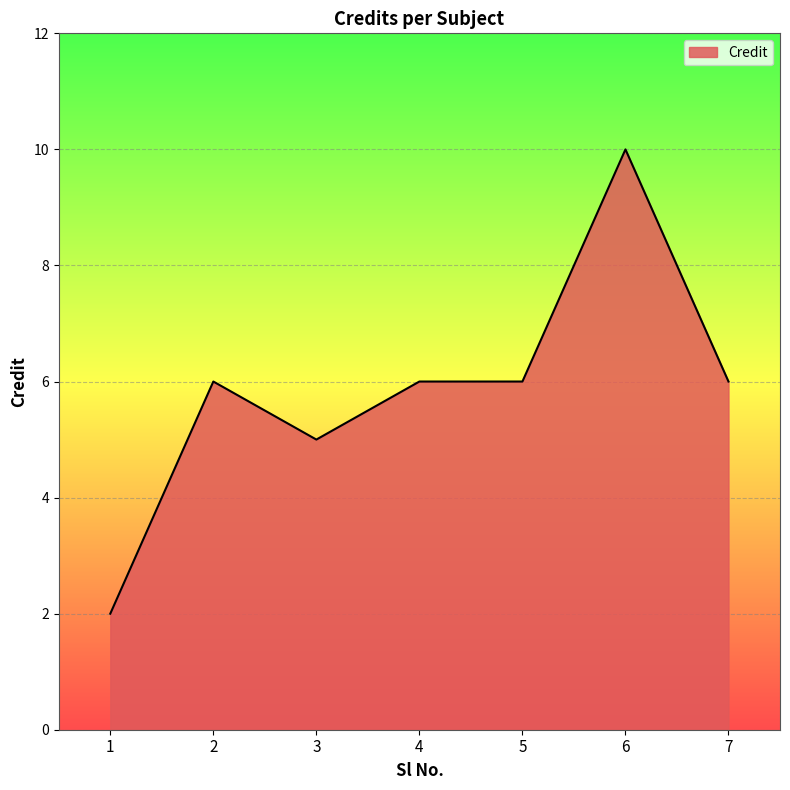

What value does the data have at 3?

5